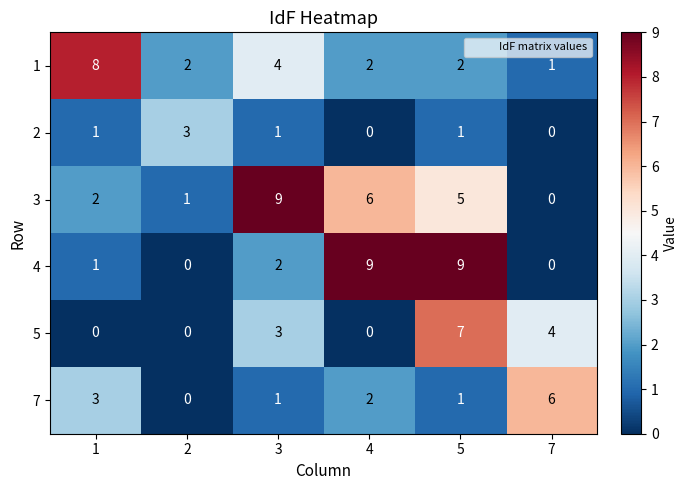

Which category has the highest value in the 5 series?

5